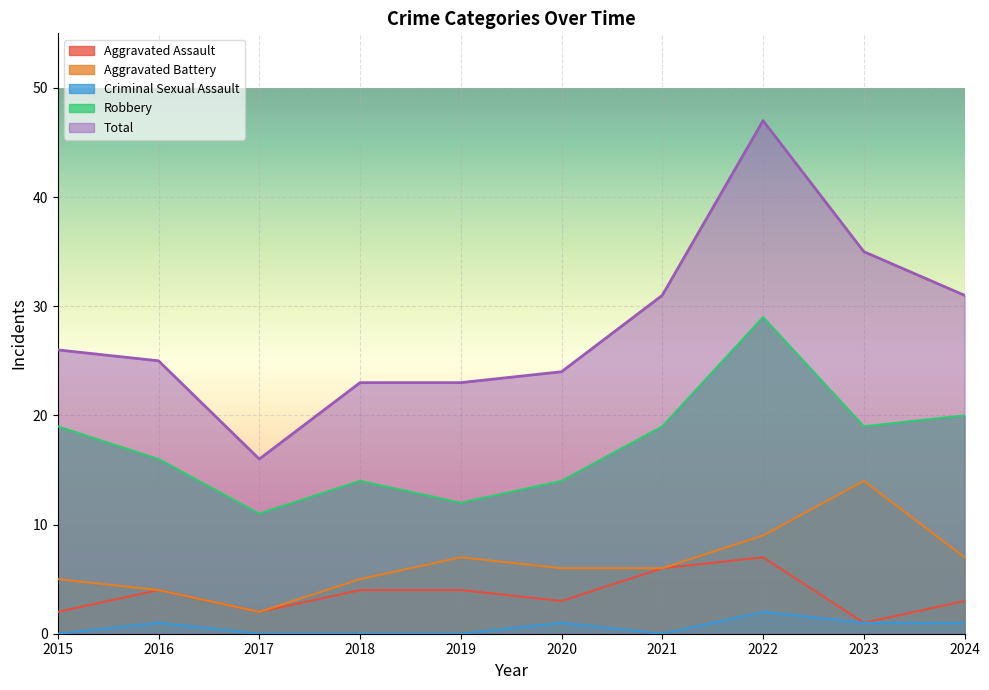

True or false: Robbery and Total intersect in this chart.

False